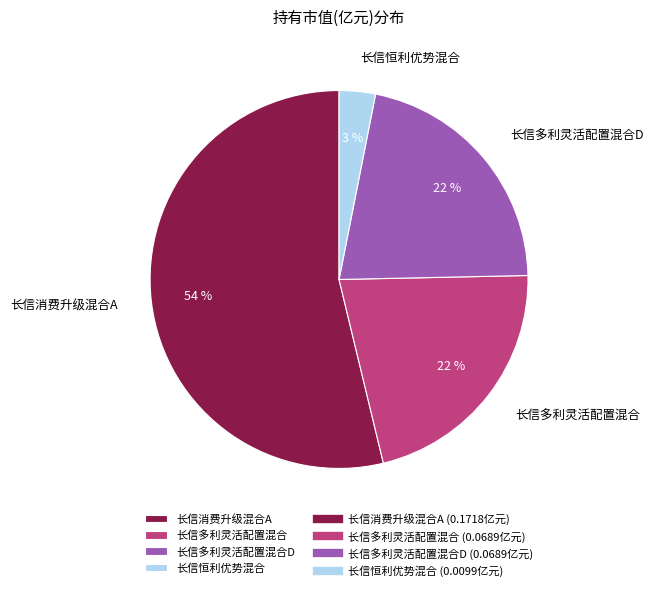

True or false: 长信恒利优势混合 accounts for 3% of the total.

True